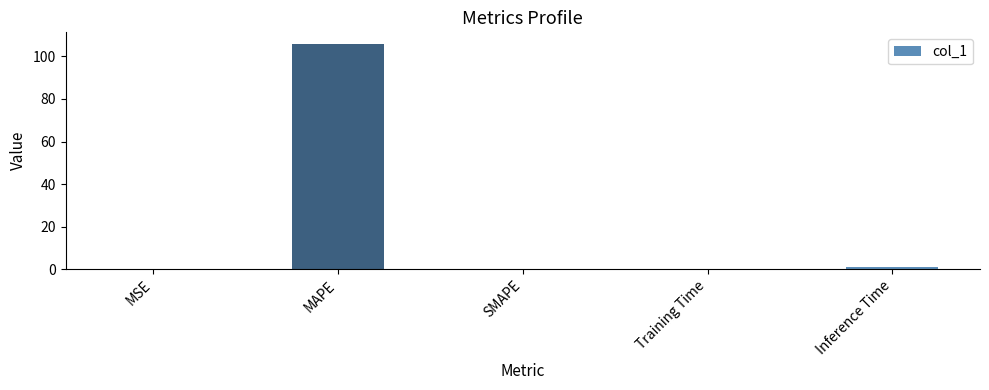

Which has a higher value, MAPE or SMAPE?

MAPE